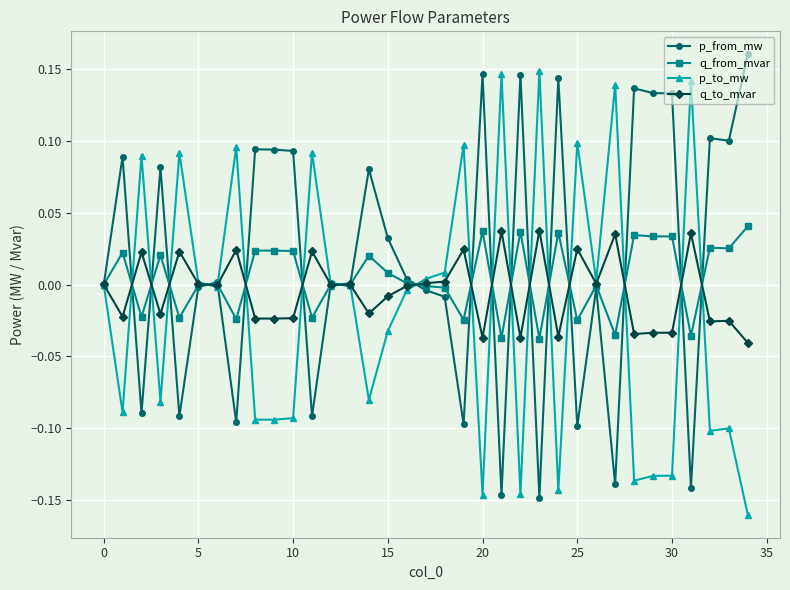

True or false: q_to_mvar has more than 2 points higher than both neighbors.

True